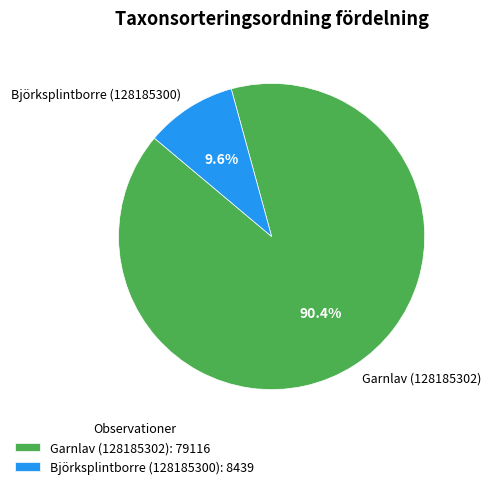

Does any single category account for the majority?

Yes